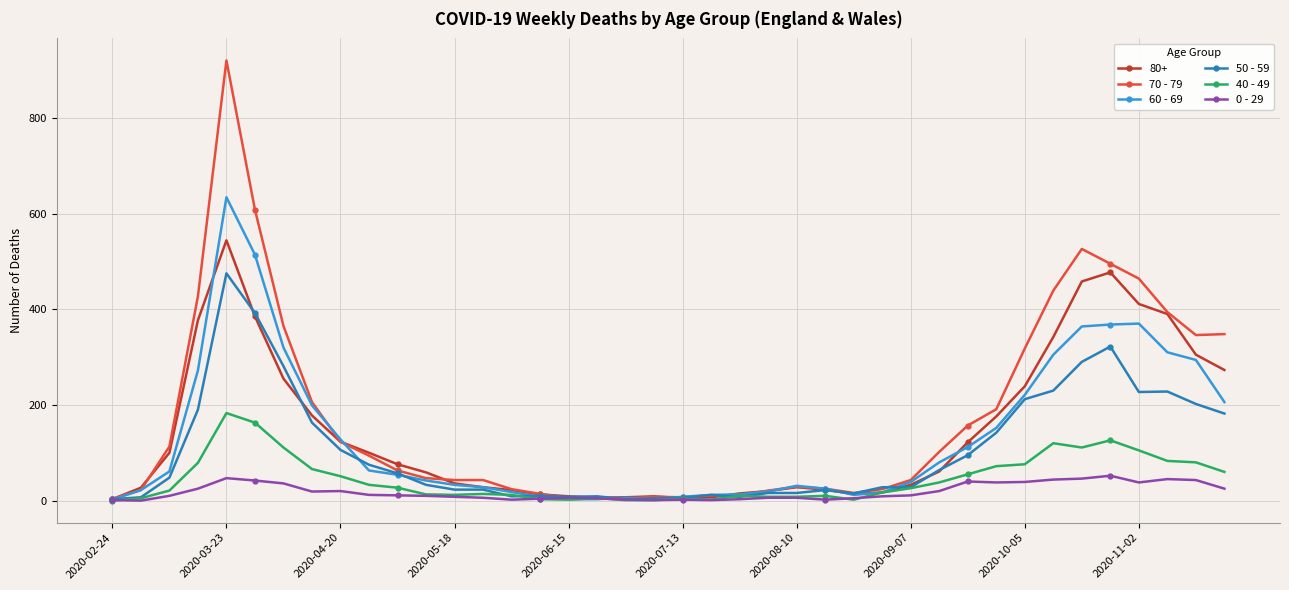

Which series has the largest range (max minus min)?

70 - 79